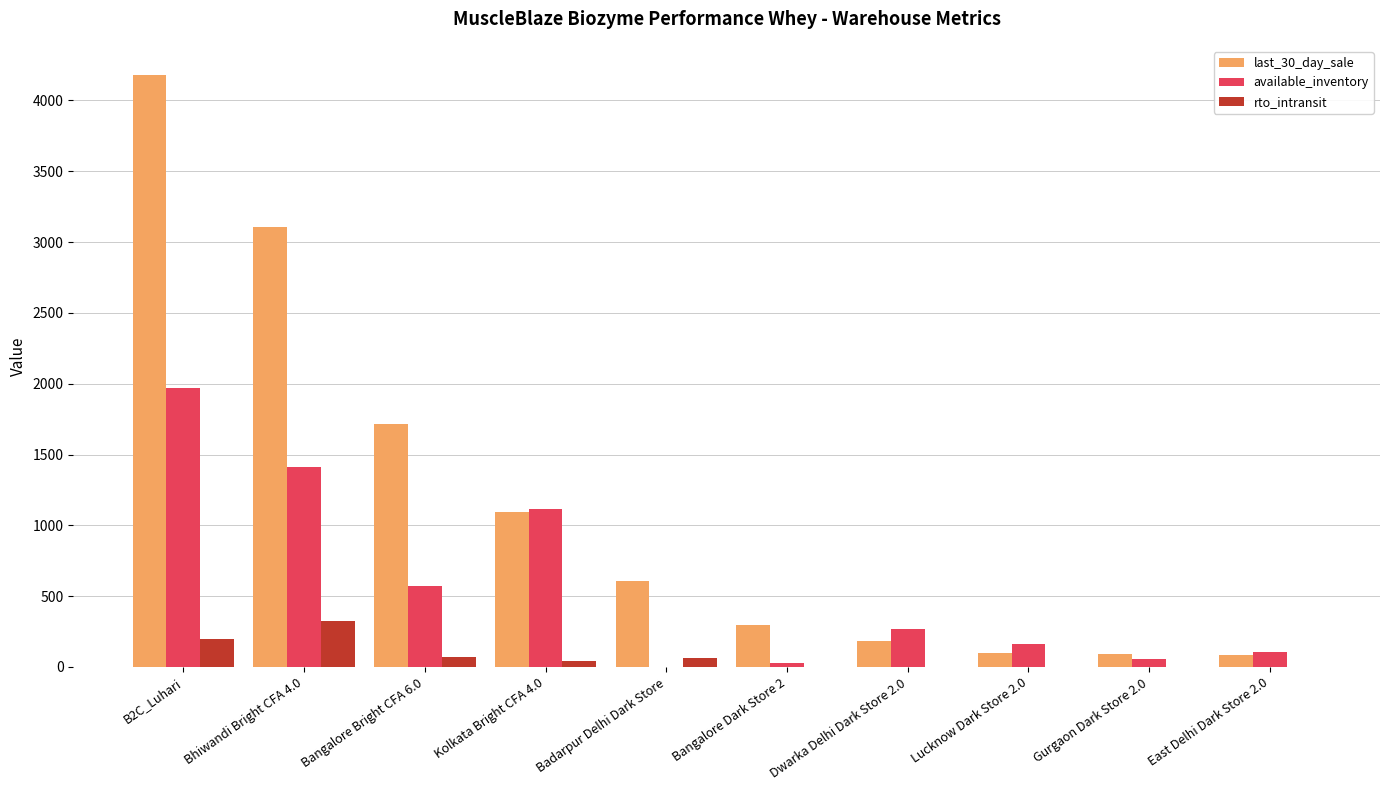

Which series has the largest total across all categories?

last_30_day_sale